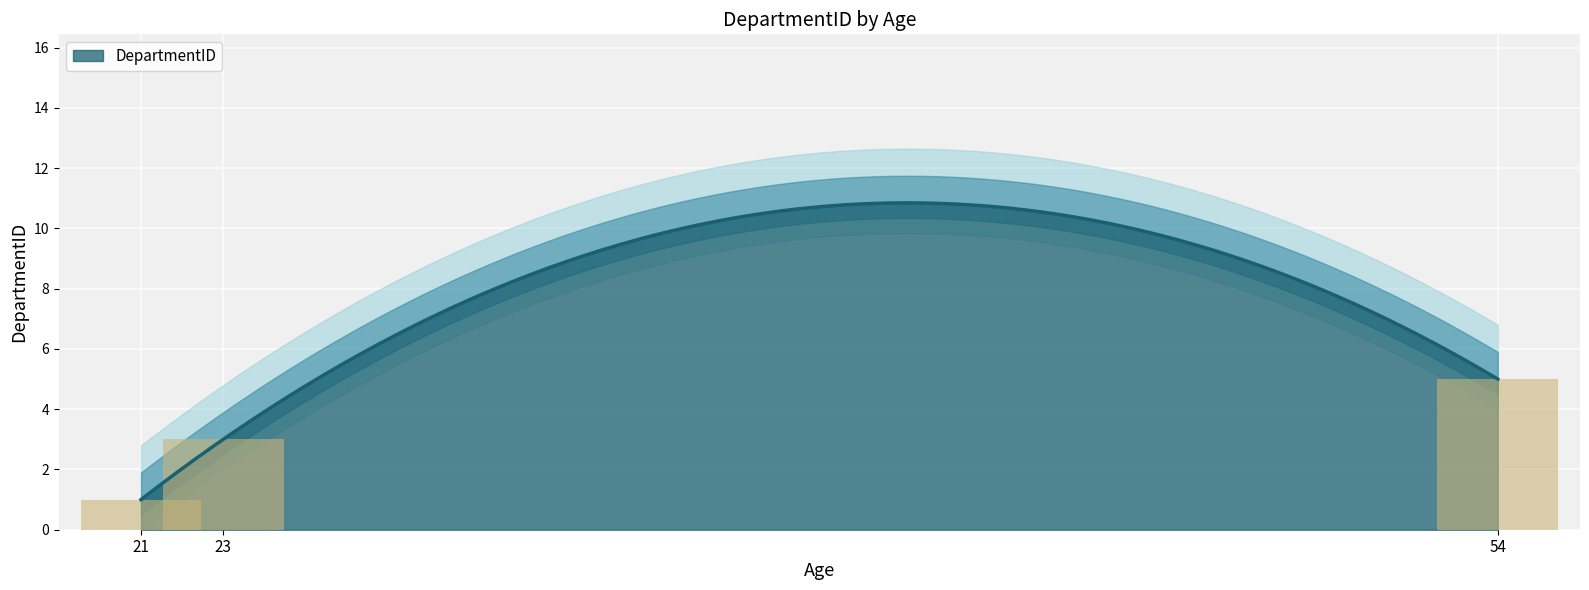

True or false: the data shows 8 at 54.

False